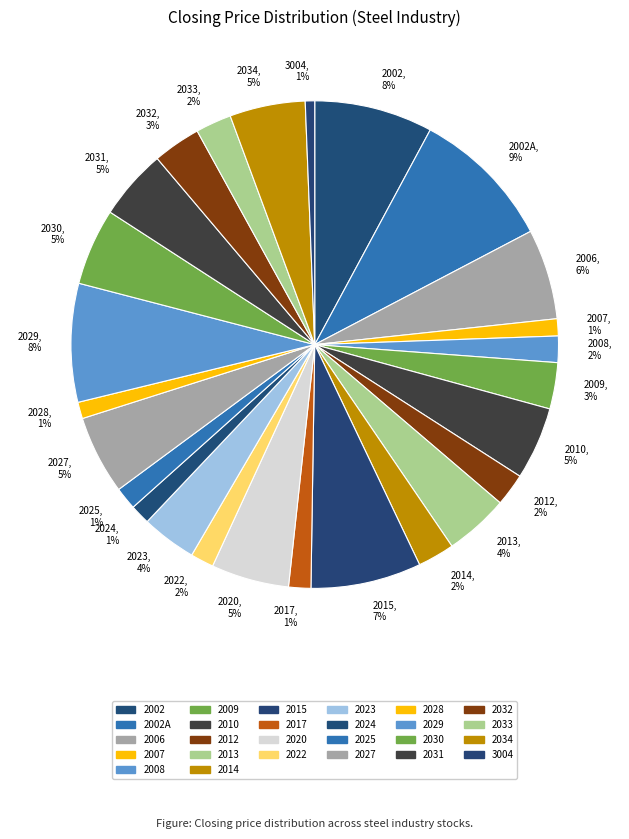

To the nearest percent, what percentage of the pie is 2013, 4%?

4%